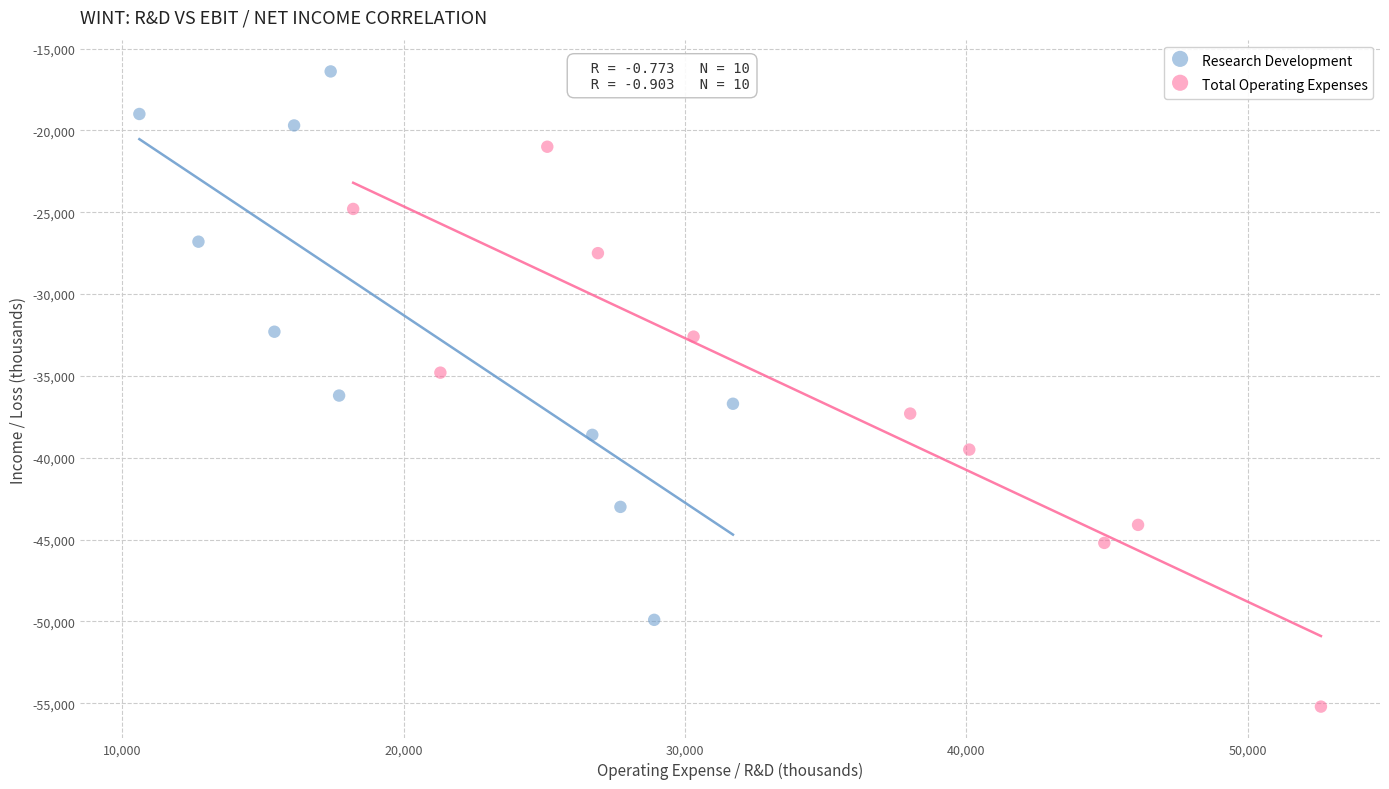

Which series reaches the minimum Y coordinate?

Total Operating Expenses